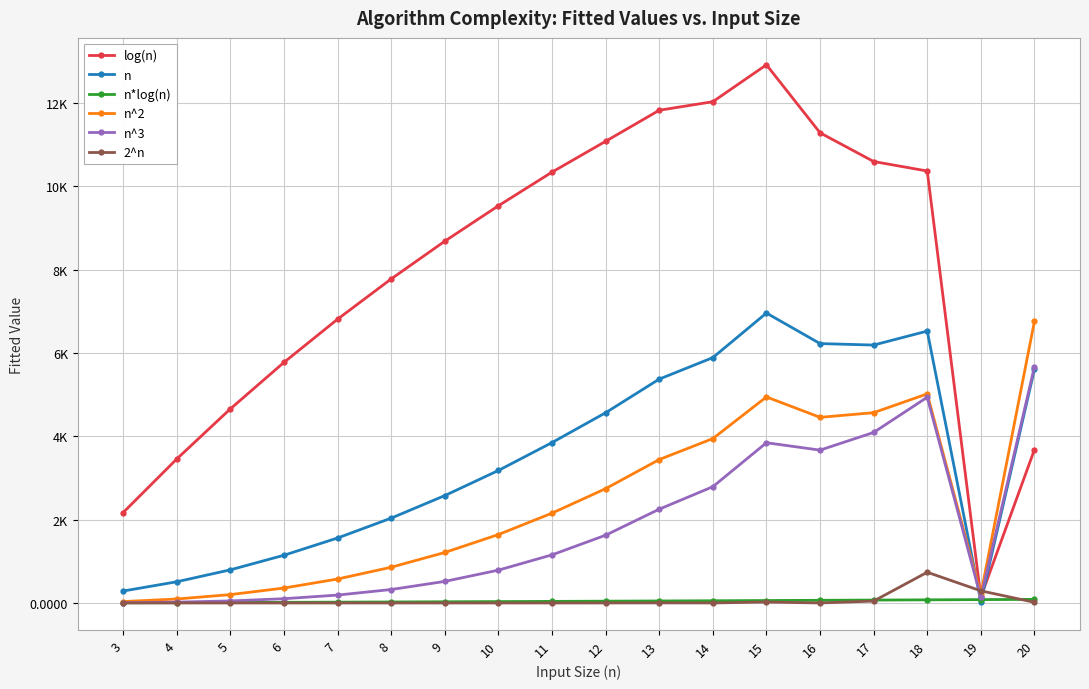

Which series has the widest spread of values?

log(n)